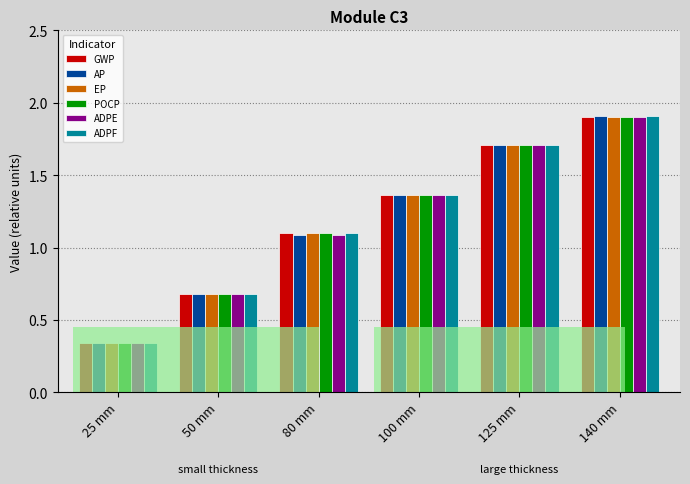

What is the difference between the second highest and second lowest values in the AP series?

1.0